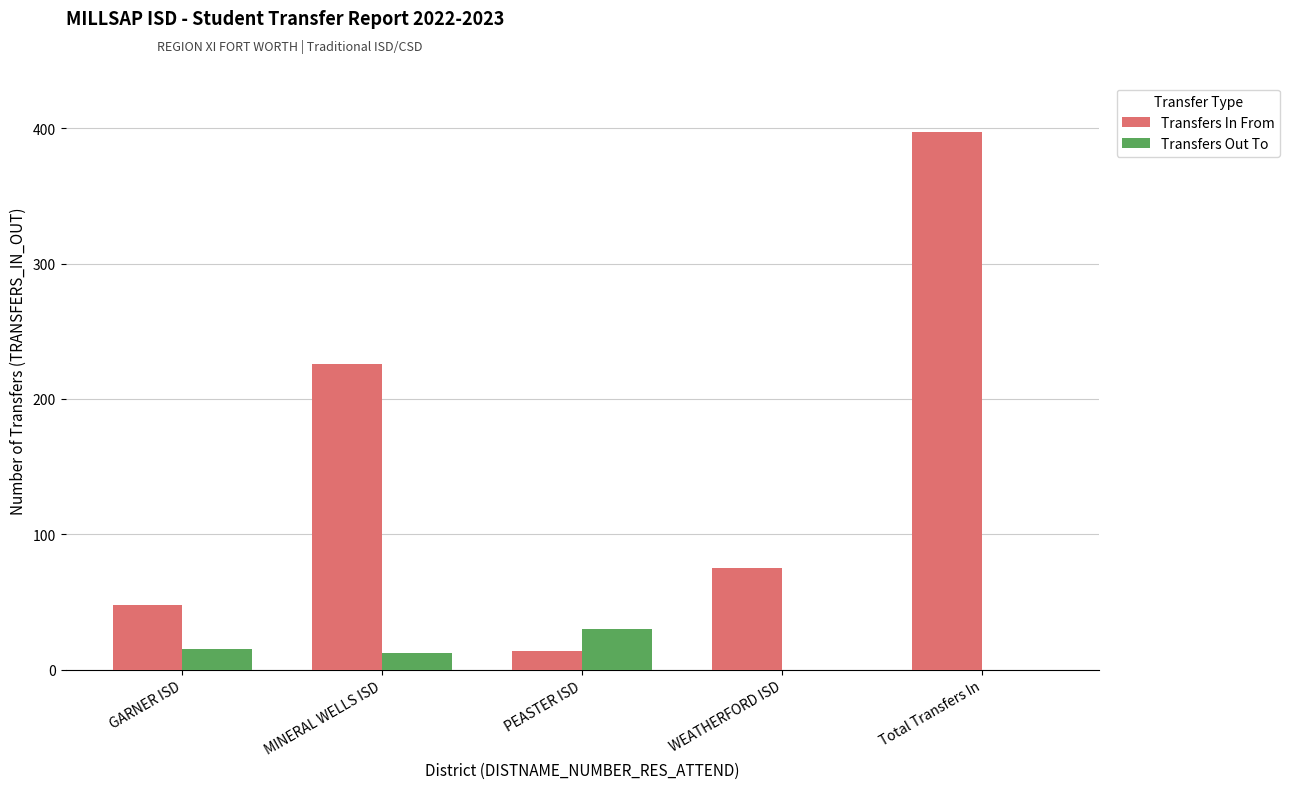

What is the sum of the Transfers In From values at Total Transfers In and WEATHERFORD ISD?

472